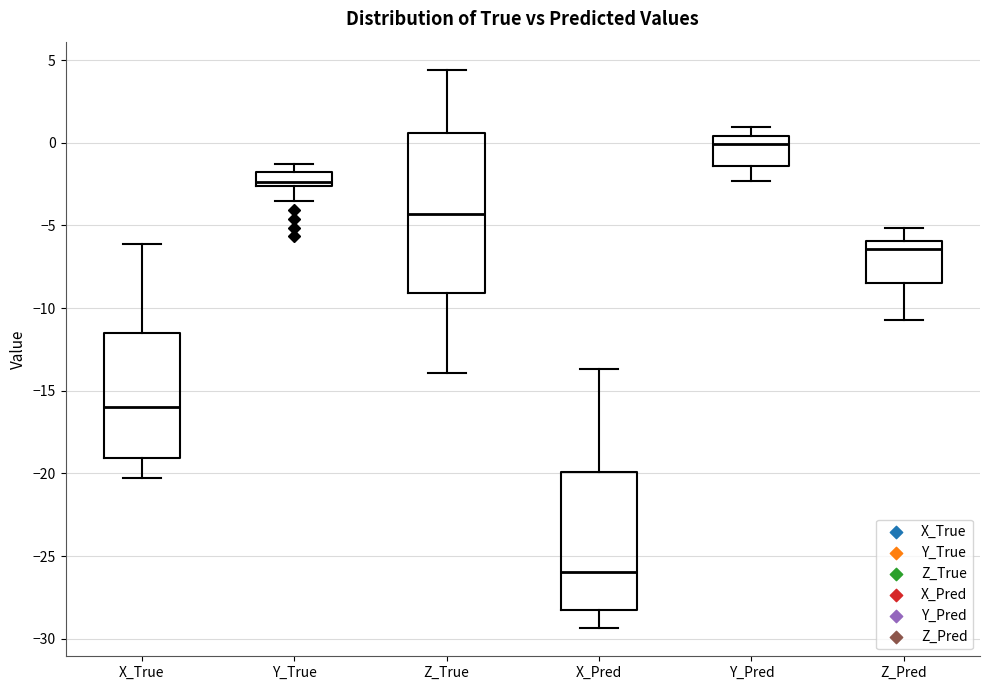

Comparing the boxes themselves (not the whiskers), which one is the tallest?

Z_True